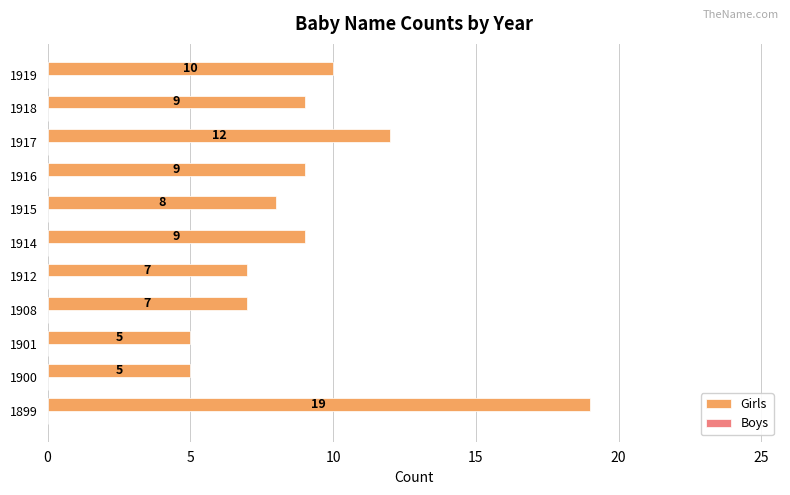

Reading bottom to top, what are all the values shown in this chart?

1899=19	1900=5	1901=5	1908=7	1912=7	1914=9	1915=8	1916=9	1917=12	1918=9	1919=10